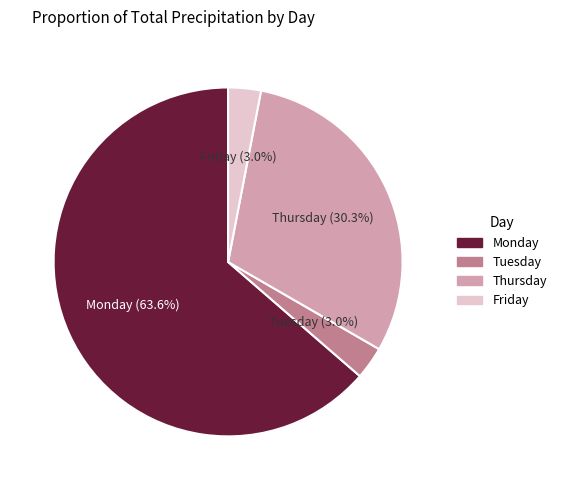

What percentage is NOT represented by Tuesday?

97.0%